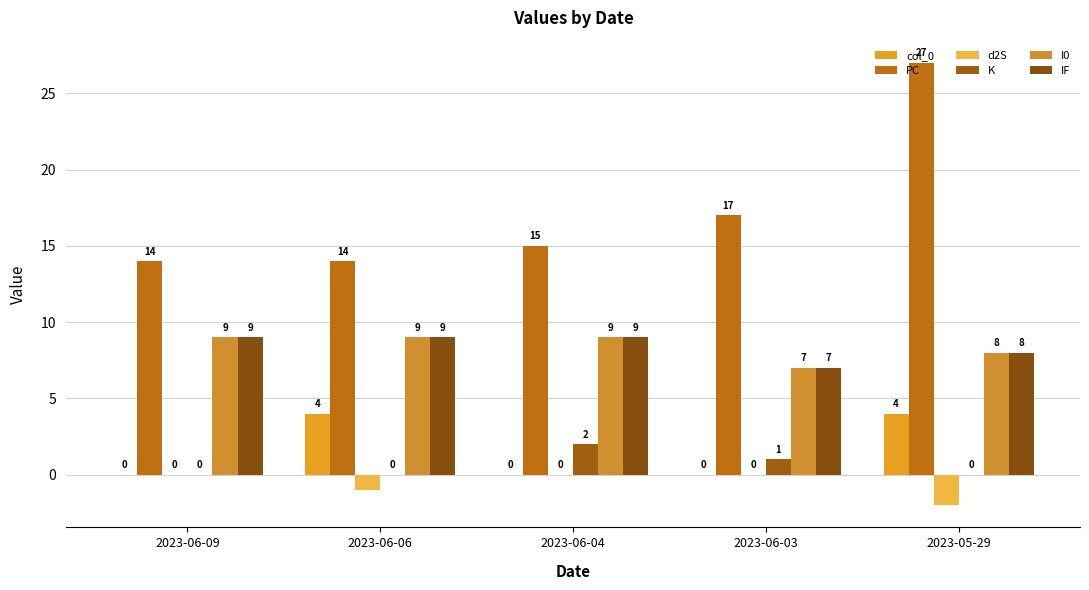

Count the K values in the range 0 to 1.

4